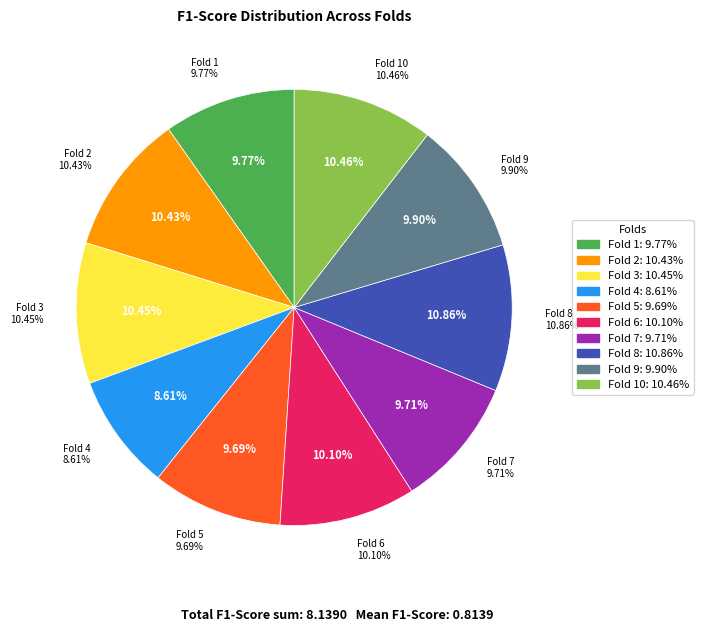

The Fold 8 slice represents 11% of the pie. True or false?

True